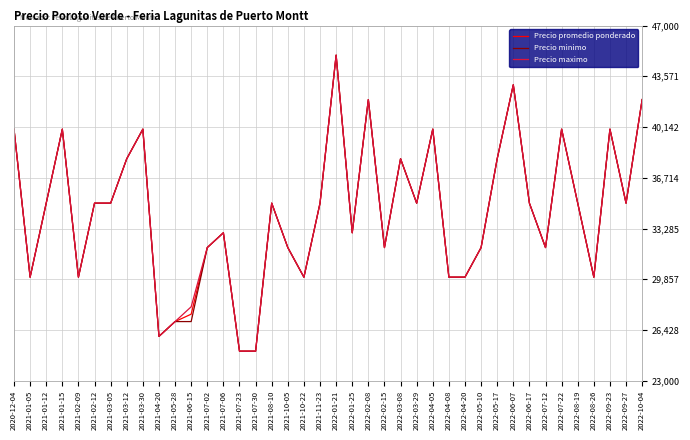

Reading left to right, extract all data points from this chart.

Precio promedio ponderado: 2020-12-04=40000	2021-01-05=30000	2021-01-12=35000	2021-01-15=40000	2021-02-09=30000	2021-02-12=35000	2021-03-05=35000	2021-03-12=38000	2021-03-30=40000	2021-04-20=26000	2021-05-28=27000	2021-06-15=27500	2021-07-02=32000	2021-07-06=33000	2021-07-23=25000	2021-07-30=25000	2021-08-10=35000	2021-10-05=32000	2021-10-22=30000	2021-11-23=35000	2022-01-21=45000	2022-01-25=33000	2022-02-08=42000	2022-02-15=32000	2022-03-08=38000	2022-03-29=35000	2022-04-05=40000	2022-04-08=30000	2022-04-20=30000	2022-05-10=32000	2022-05-17=38000	2022-06-07=43000	2022-06-17=35000	2022-07-12=32000	2022-07-22=40000	2022-08-19=35000	2022-08-26=30000	2022-09-23=40000	2022-09-27=35000	2022-10-04=42000
Precio minimo: 2020-12-04=40000	2021-01-05=30000	2021-01-12=35000	2021-01-15=40000	2021-02-09=30000	2021-02-12=35000	2021-03-05=35000	2021-03-12=38000	2021-03-30=40000	2021-04-20=26000	2021-05-28=27000	2021-06-15=27000	2021-07-02=32000	2021-07-06=33000	2021-07-23=25000	2021-07-30=25000	2021-08-10=35000	2021-10-05=32000	2021-10-22=30000	2021-11-23=35000	2022-01-21=45000	2022-01-25=33000	2022-02-08=42000	2022-02-15=32000	2022-03-08=38000	2022-03-29=35000	2022-04-05=40000	2022-04-08=30000	2022-04-20=30000	2022-05-10=32000	2022-05-17=38000	2022-06-07=43000	2022-06-17=35000	2022-07-12=32000	2022-07-22=40000	2022-08-19=35000	2022-08-26=30000	2022-09-23=40000	2022-09-27=35000	2022-10-04=42000
Precio maximo: 2020-12-04=40000	2021-01-05=30000	2021-01-12=35000	2021-01-15=40000	2021-02-09=30000	2021-02-12=35000	2021-03-05=35000	2021-03-12=38000	2021-03-30=40000	2021-04-20=26000	2021-05-28=27000	2021-06-15=28000	2021-07-02=32000	2021-07-06=33000	2021-07-23=25000	2021-07-30=25000	2021-08-10=35000	2021-10-05=32000	2021-10-22=30000	2021-11-23=35000	2022-01-21=45000	2022-01-25=33000	2022-02-08=42000	2022-02-15=32000	2022-03-08=38000	2022-03-29=35000	2022-04-05=40000	2022-04-08=30000	2022-04-20=30000	2022-05-10=32000	2022-05-17=38000	2022-06-07=43000	2022-06-17=35000	2022-07-12=32000	2022-07-22=40000	2022-08-19=35000	2022-08-26=30000	2022-09-23=40000	2022-09-27=35000	2022-10-04=42000